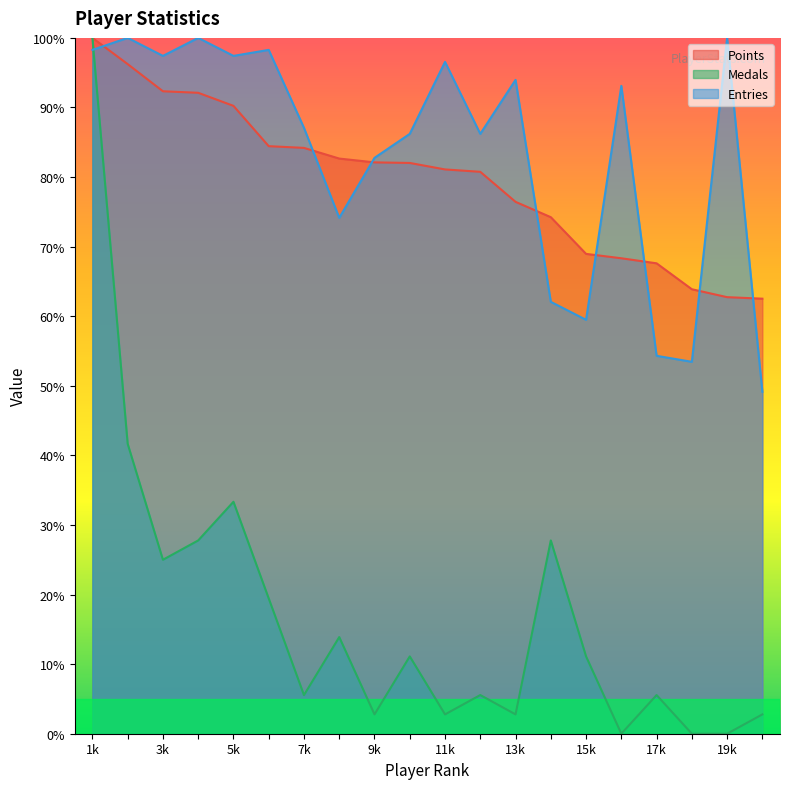

What is the difference between the highest and lowest values at 3k?

72.4